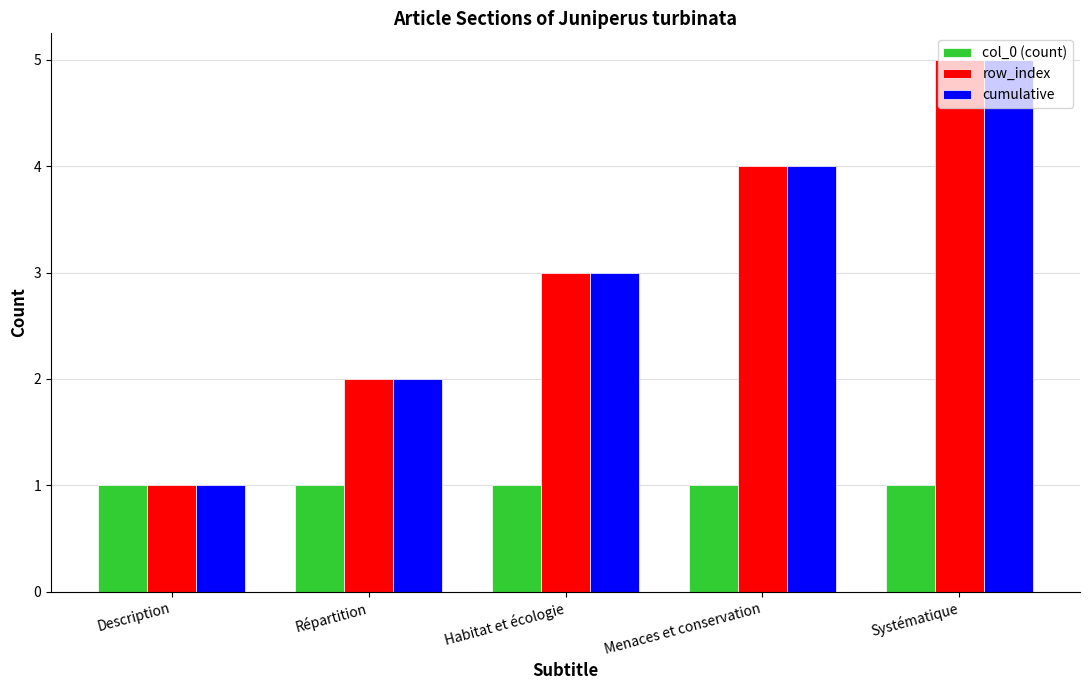

How many values in the cumulative series are below 3?

2